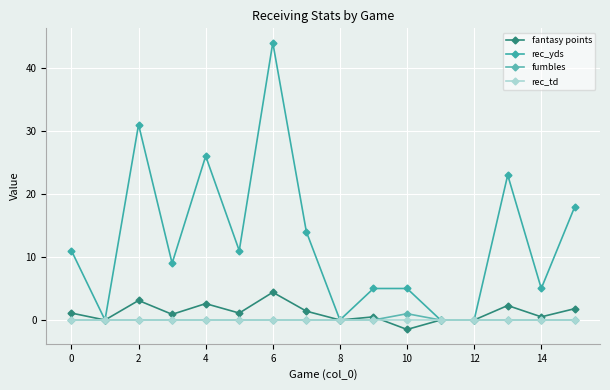

How many data points does each series have?

16